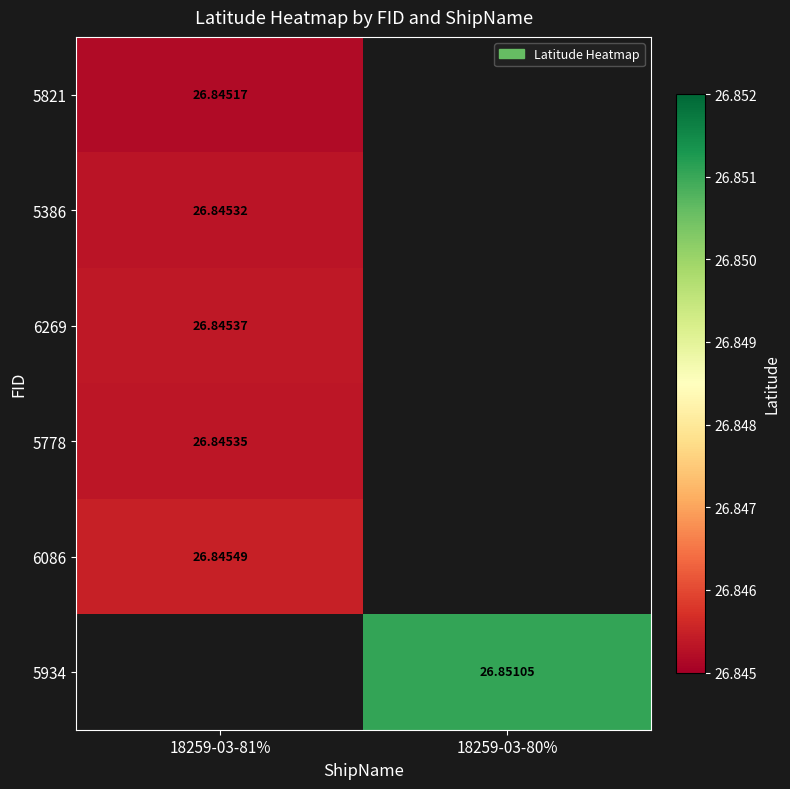

List the labels in order of 6086 value, smallest first.

18259-03-81%, 18259-03-80%